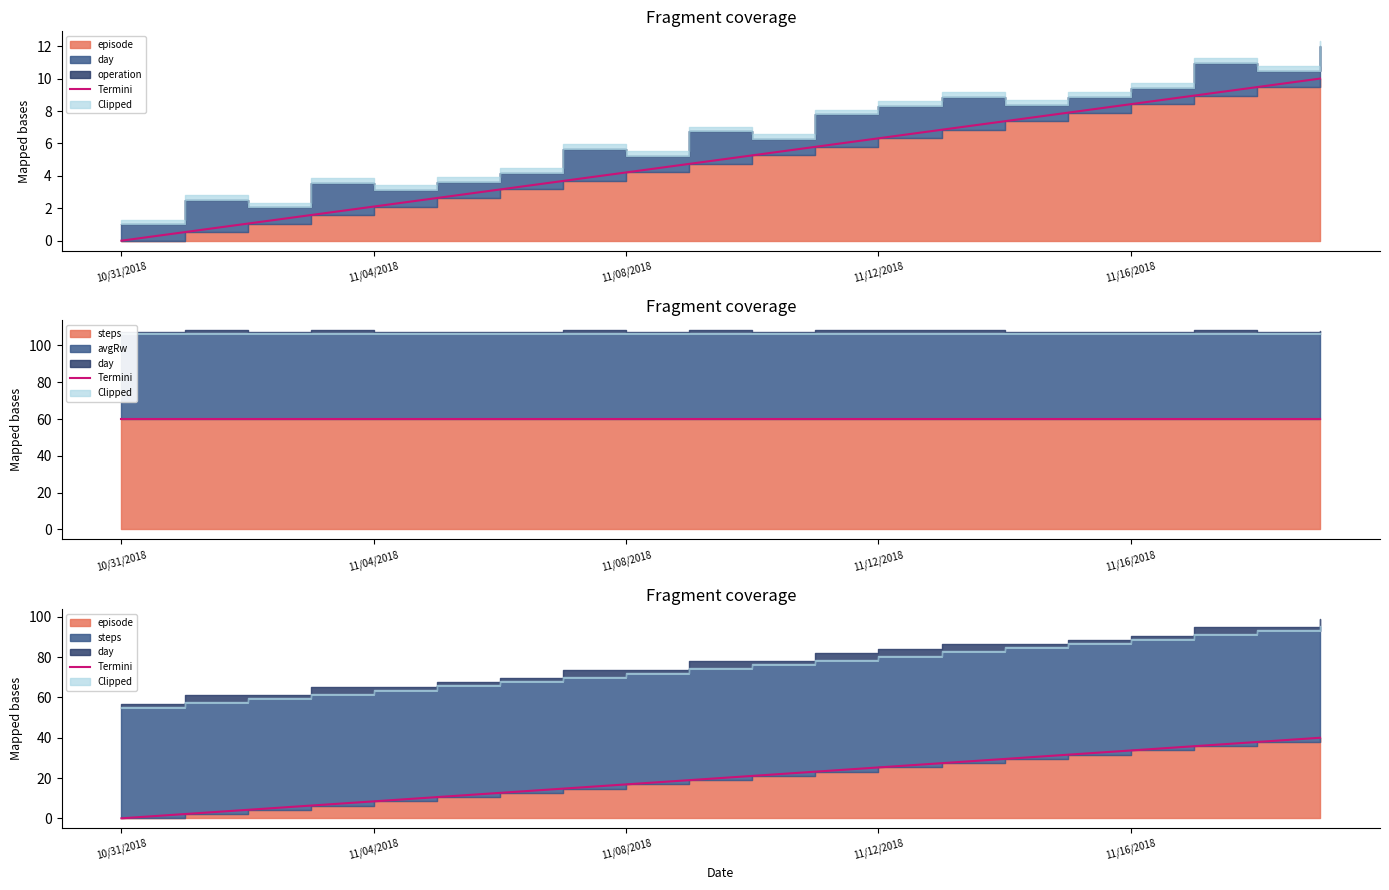

What is the difference between the values at 17 and 15?

4.2